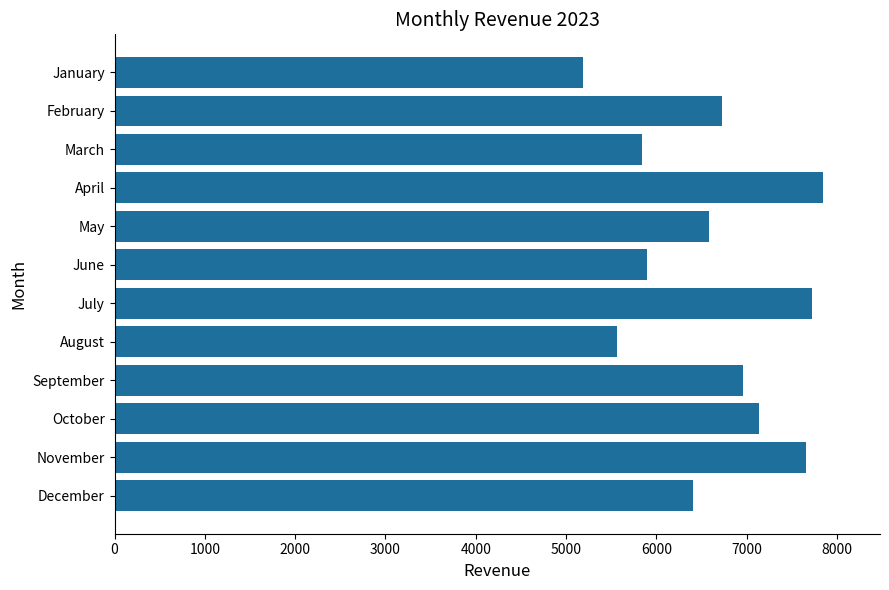

True or false: the data shows 7658 at November.

True